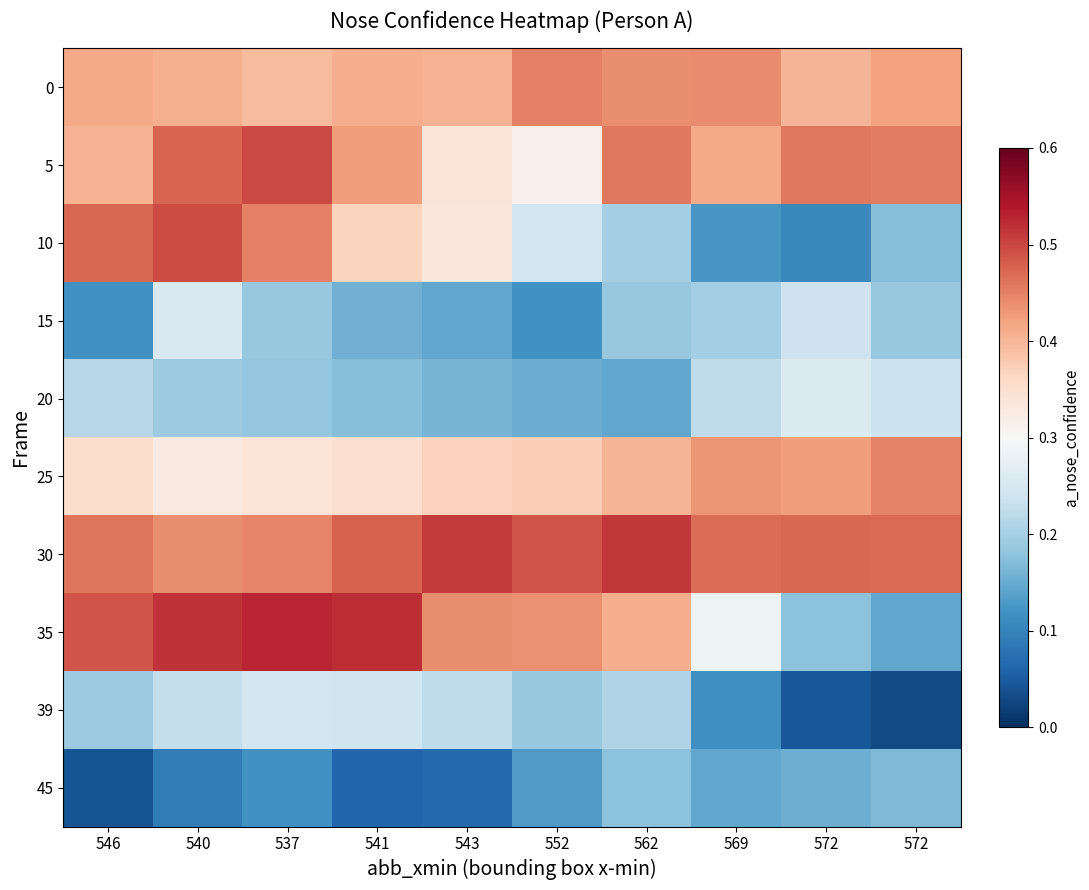

Between 572 and 569, which is larger?

569